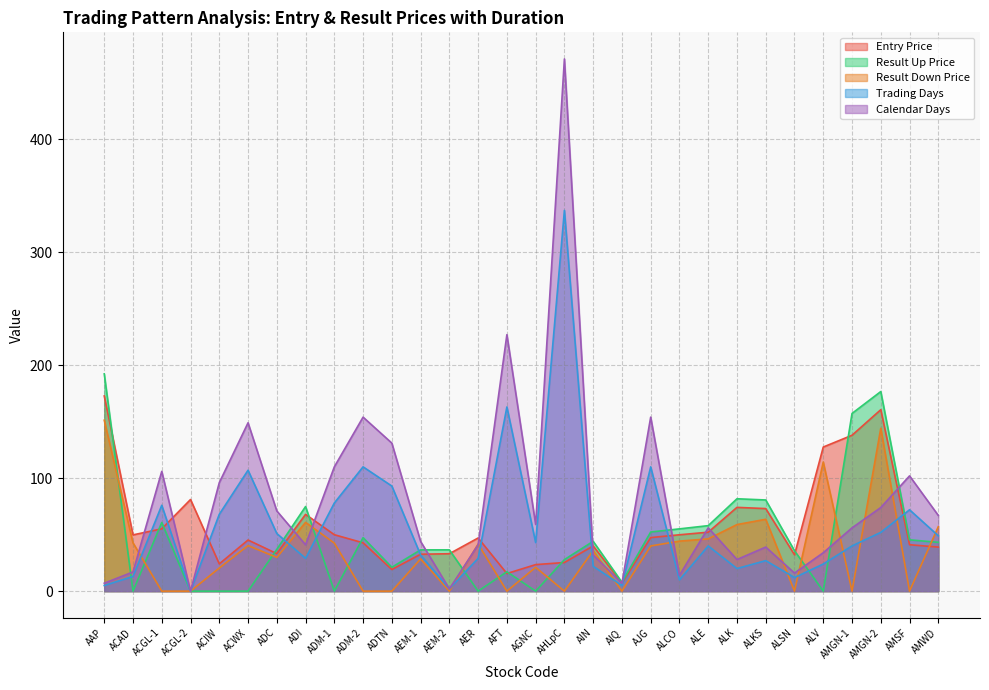

What is the value of the Entry Price point at the 14th from the left?

47.0